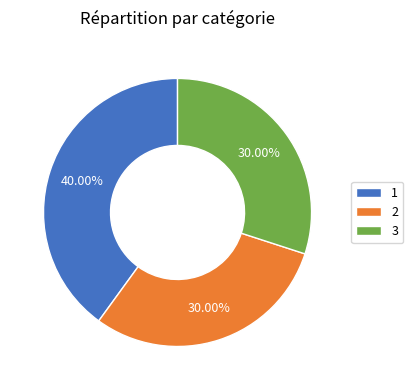

What is the ratio of the value at 1 to the value at 2?

1.3